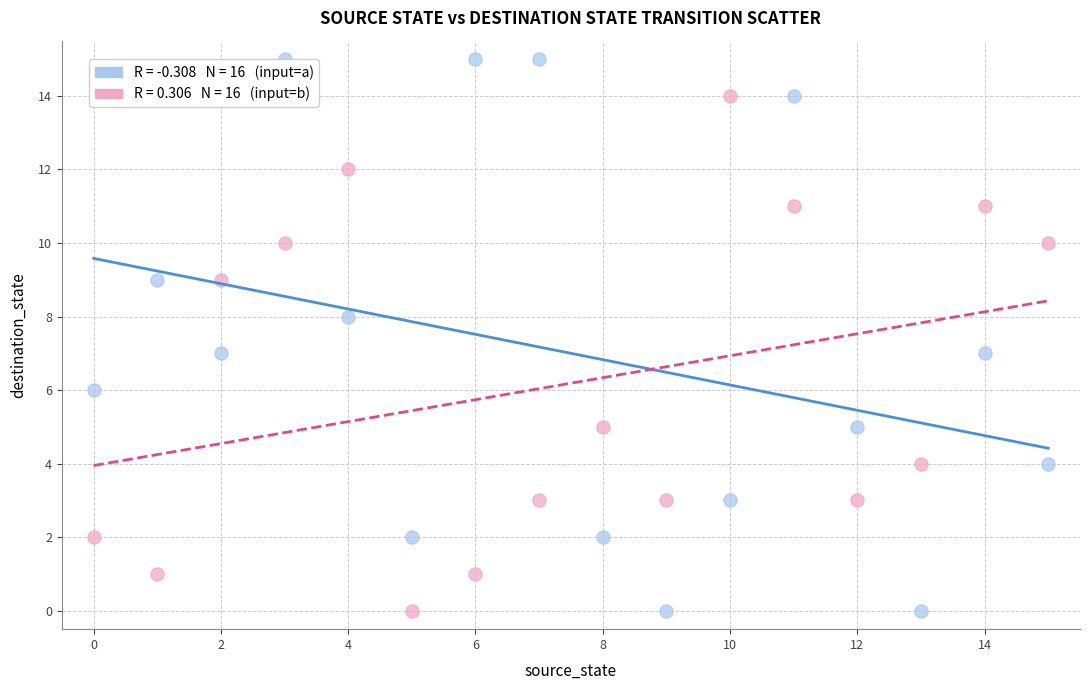

Across all data points, what is the range of Y values (max minus min)?

15